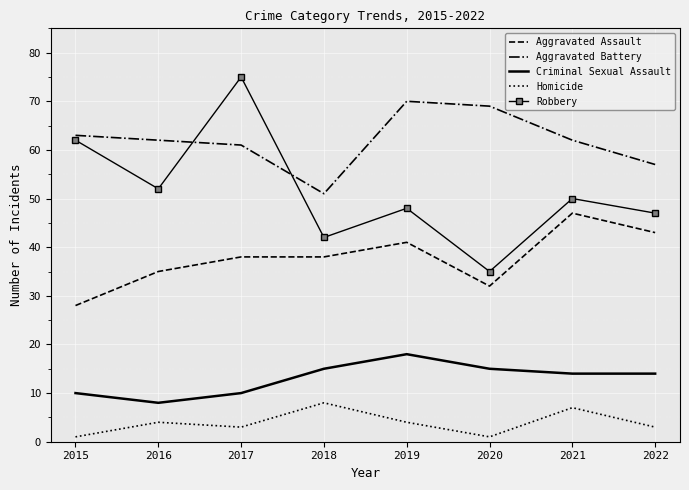

Which series has the widest spread of values?

Robbery